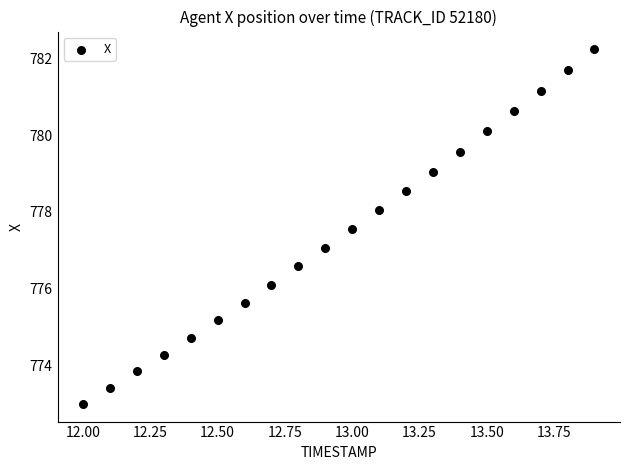

What is the range of X values (max minus min)?

1.9